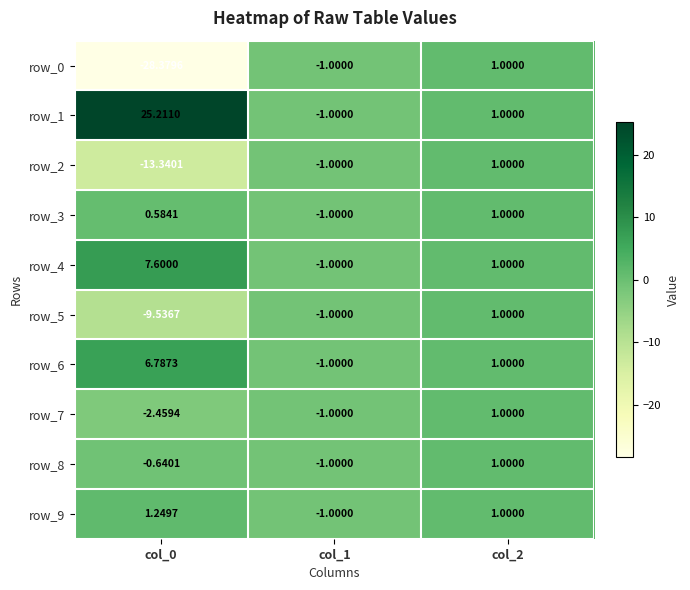

What is the maximum value for row_8?

1.0